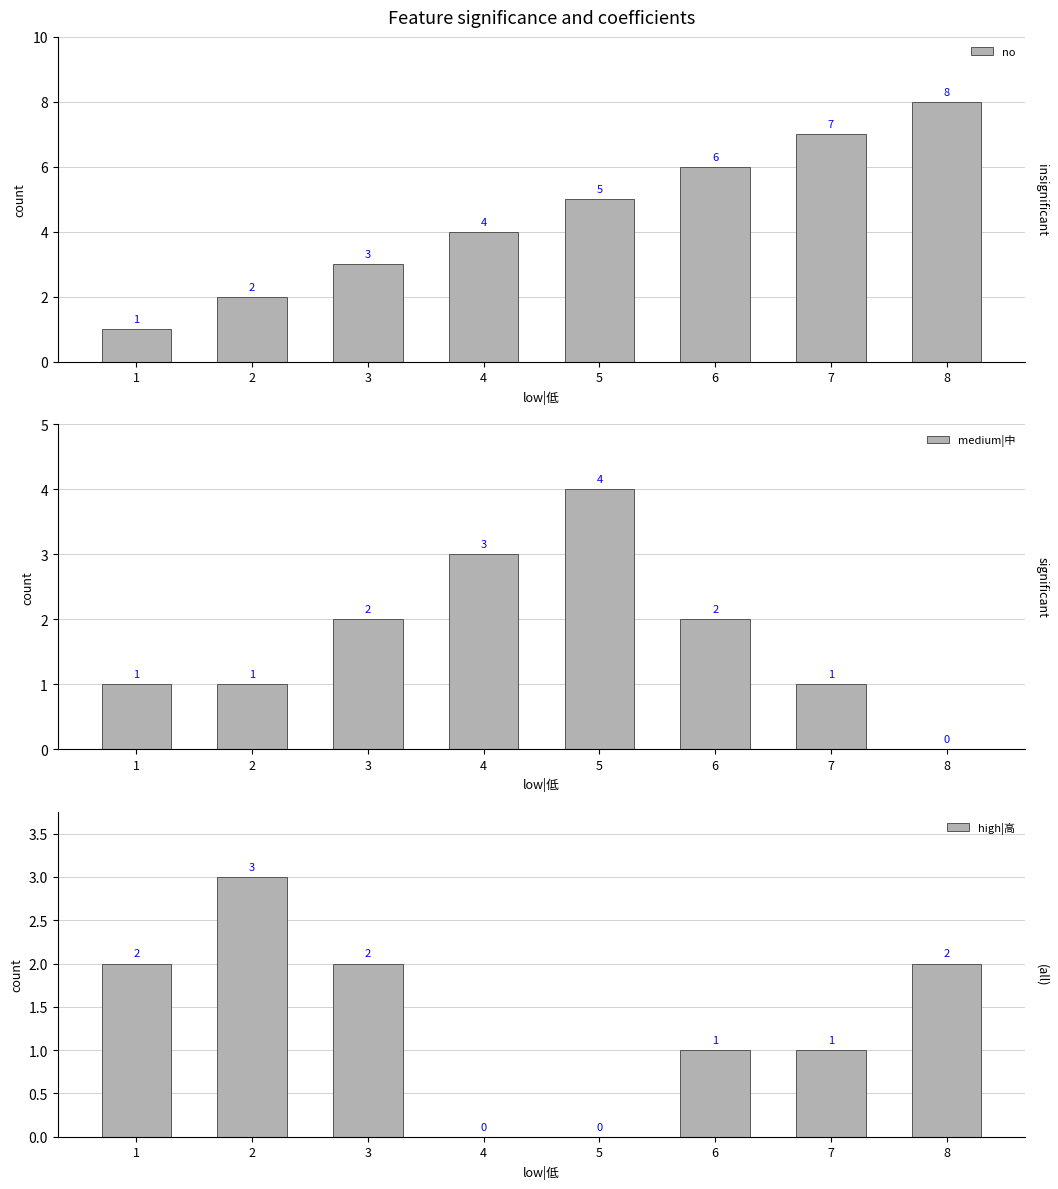

Does the chart contain stacked bars?

No